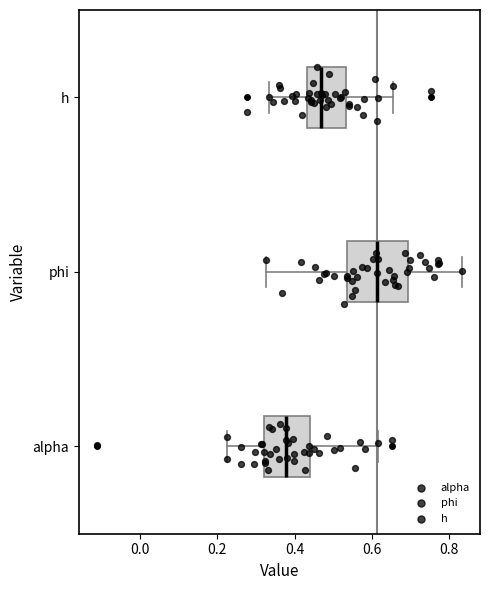

Reading bottom to top, transcribe this box plot: for each box, give where its median line is, the range the box spans, and where its two whiskers end, as read against the x-axis. The values are not printed on the chart, so give them approximately, as read against the axis.

alpha: median 0.38, box 0.32 to 0.44, whiskers 0.22 to 0.62
phi: median 0.62, box 0.54 to 0.70, whiskers 0.32 to 0.84
h: median 0.46, box 0.44 to 0.54, whiskers 0.34 to 0.66